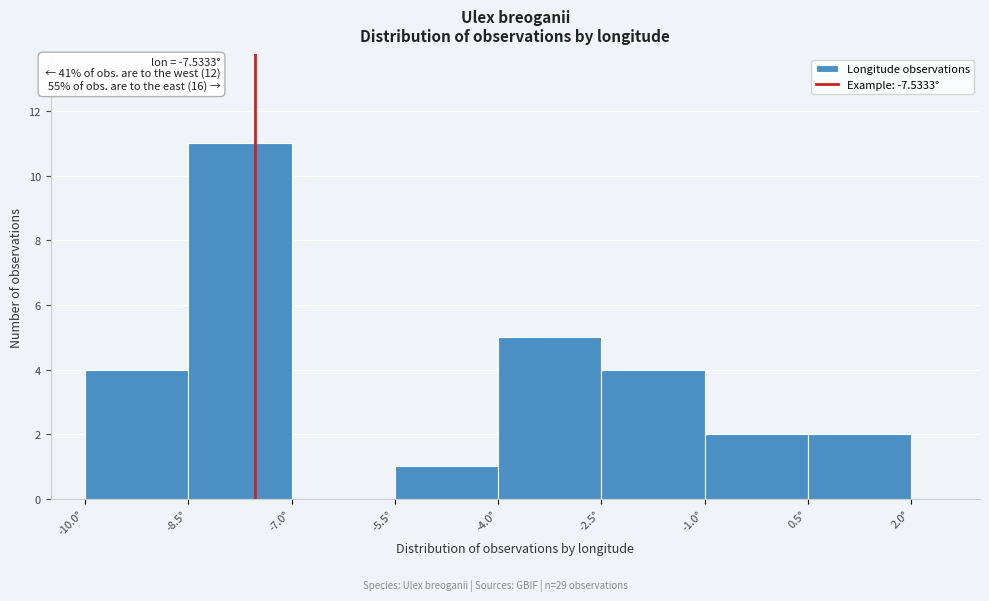

Over which range of the x-axis is the bar tallest?

-8.5 to -7.0